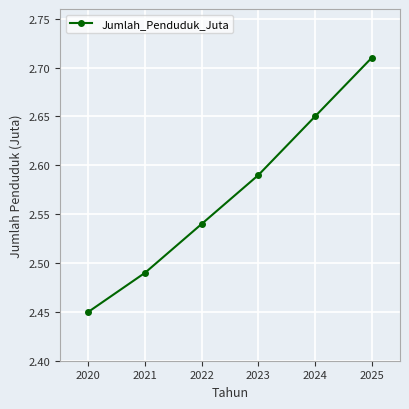

How many distinct data groups are displayed?

1